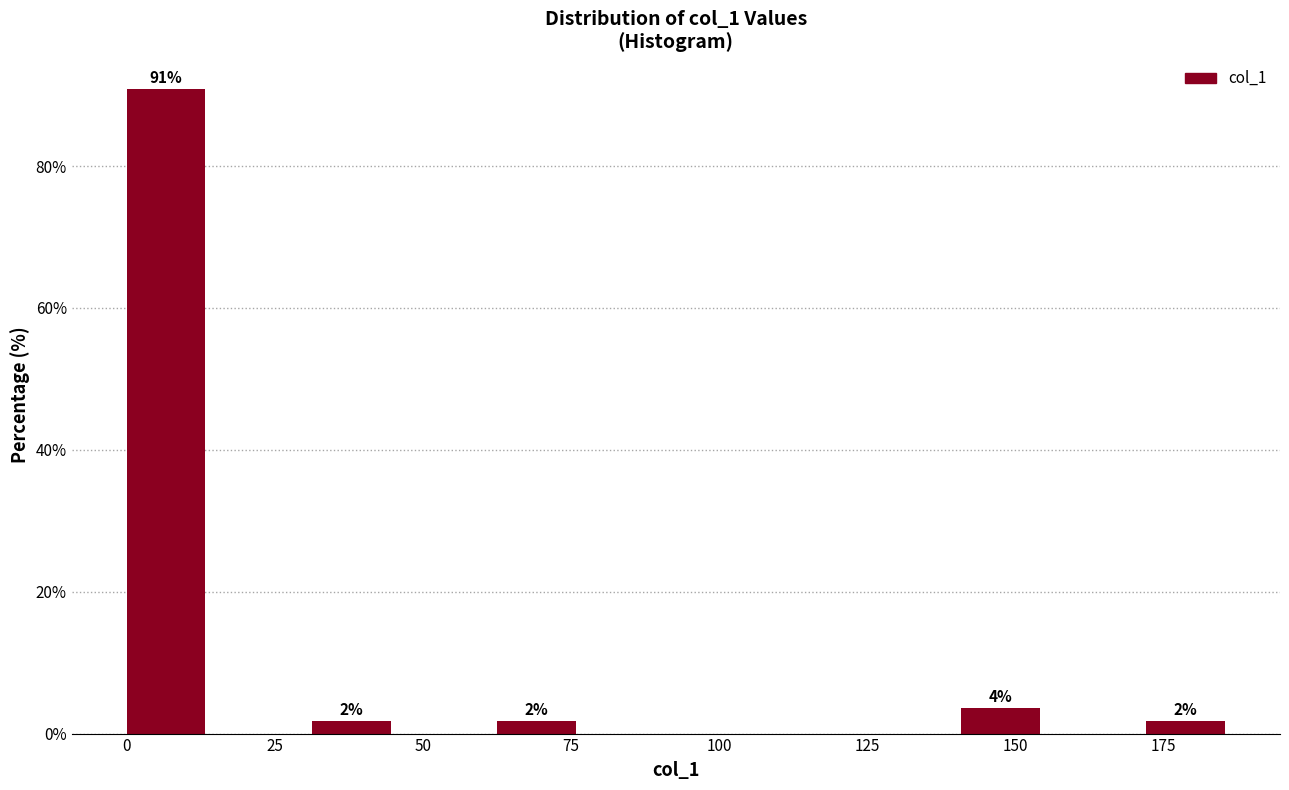

Around what value on the x-axis is the tallest bar? Give the approximate position of its centre, as read against the axis.

5